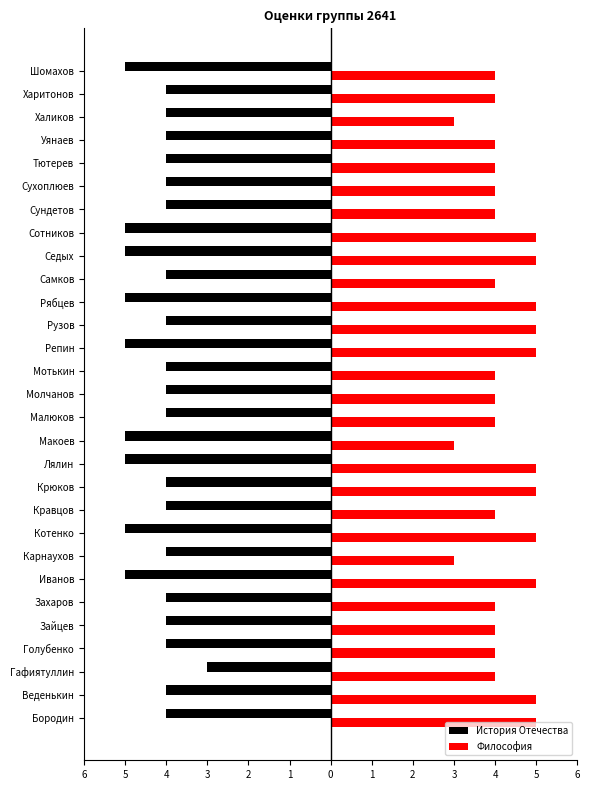

What is the minimum value for Философия?

3